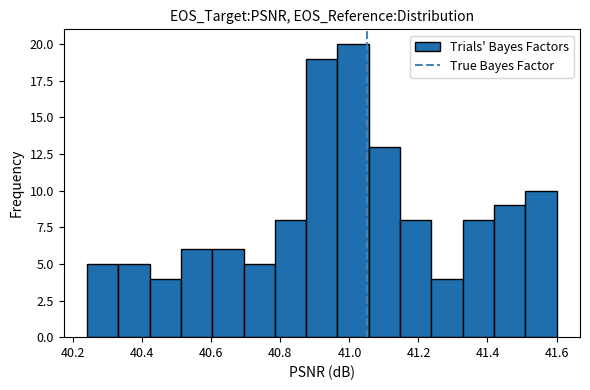

Reading left to right, list every bar in this chart as the range it spans on the x-axis followed by its height. Neither the bar edges nor the heights are printed on the chart, so give them approximately, as read against the axes.

40.24 to 40.34: 5
40.34 to 40.42: 5
40.42 to 40.52: 4
40.52 to 40.60: 6
40.60 to 40.70: 6
40.70 to 40.78: 5
40.78 to 40.88: 8
40.88 to 40.96: 19
40.96 to 41.06: 20
41.06 to 41.14: 13
41.14 to 41.24: 8
41.24 to 41.32: 4
41.32 to 41.42: 8
41.42 to 41.50: 9
41.50 to 41.60: 10